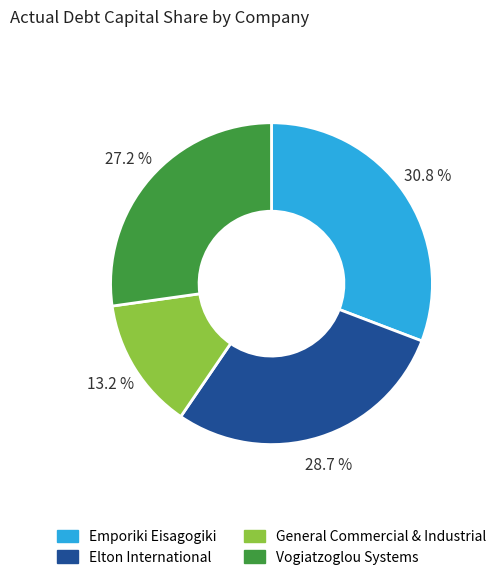

Which has a higher value, Emporiki Eisagogiki or General Commercial & Industrial?

Emporiki Eisagogiki